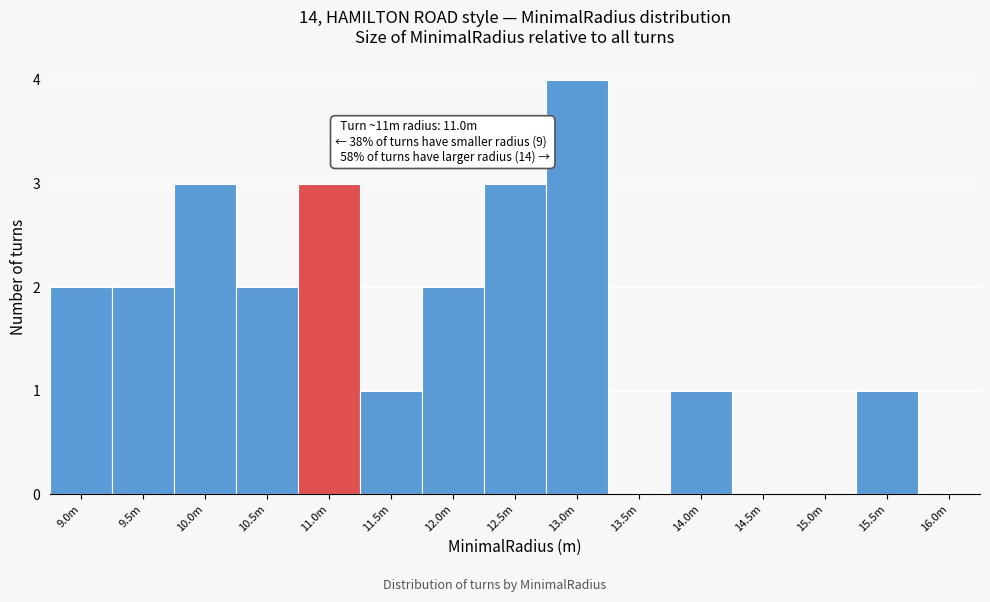

Reading left to right, list all the values displayed in this chart.

9.0m=2	9.5m=2	10.0m=3	10.5m=2	11.0m=3	11.5m=1	12.0m=2	12.5m=3	13.0m=4	13.5m=0	14.0m=1	14.5m=0	15.0m=0	15.5m=1	16.0m=0